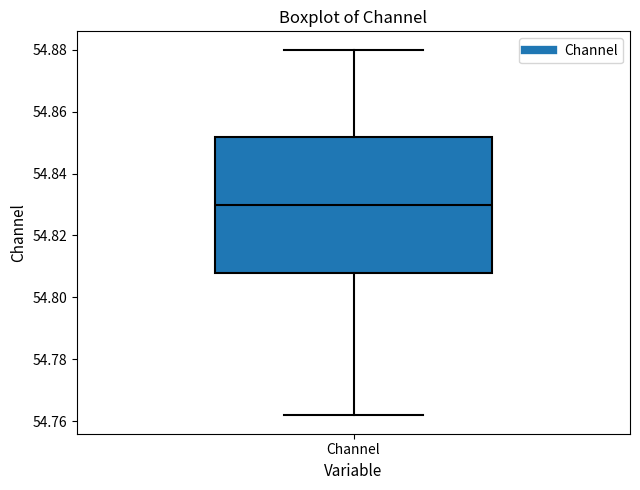

Where does the median line of the box for Channel sit on the y-axis? The values are not printed on the chart, so give them approximately, as read against the axis.

54.830